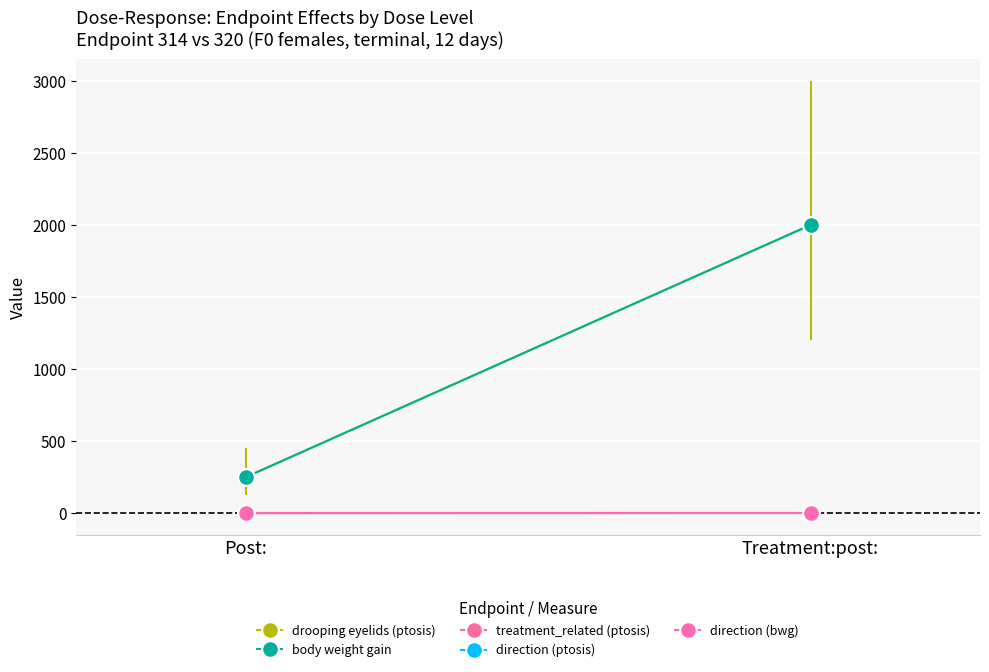

What is the lowest value of the drooping eyelids (ptosis) series?

250